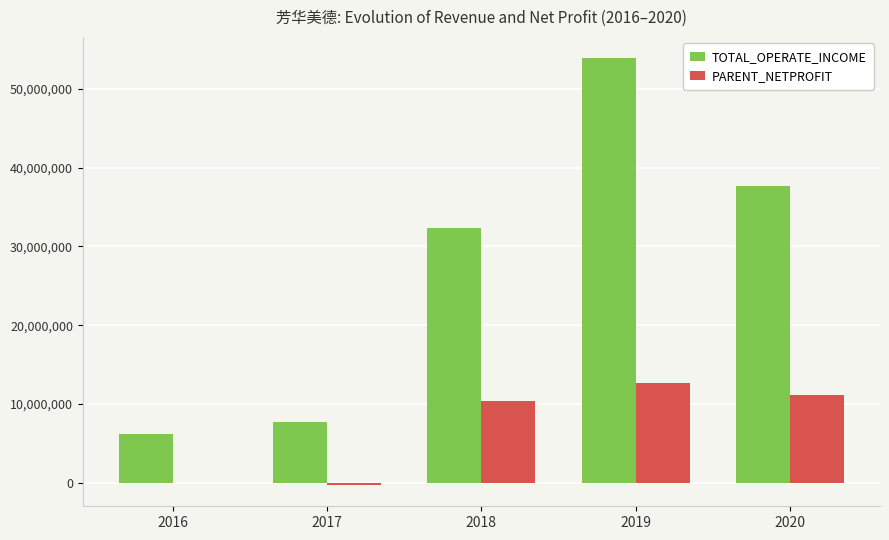

Count the number of categories in the chart.

5